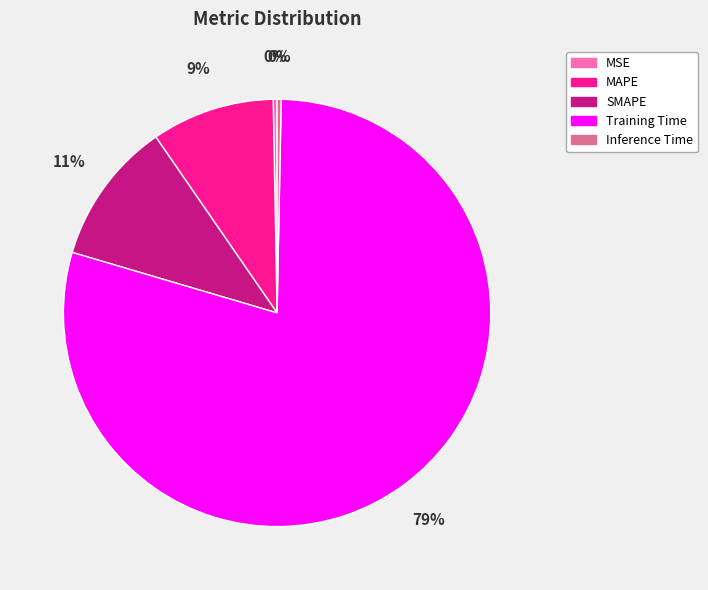

Which slice is the largest?

Training Time